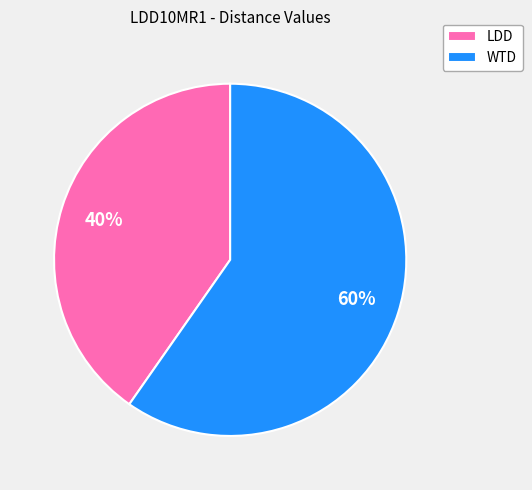

Which category has the smallest portion of the pie?

LDD